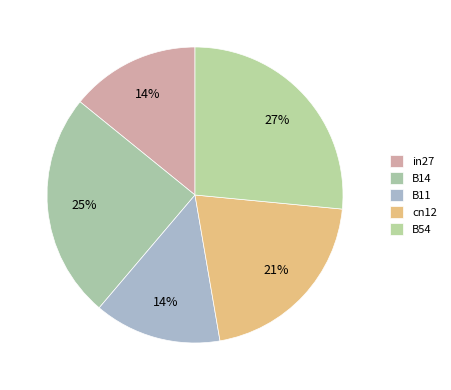

Which category has the smallest portion of the pie?

B11